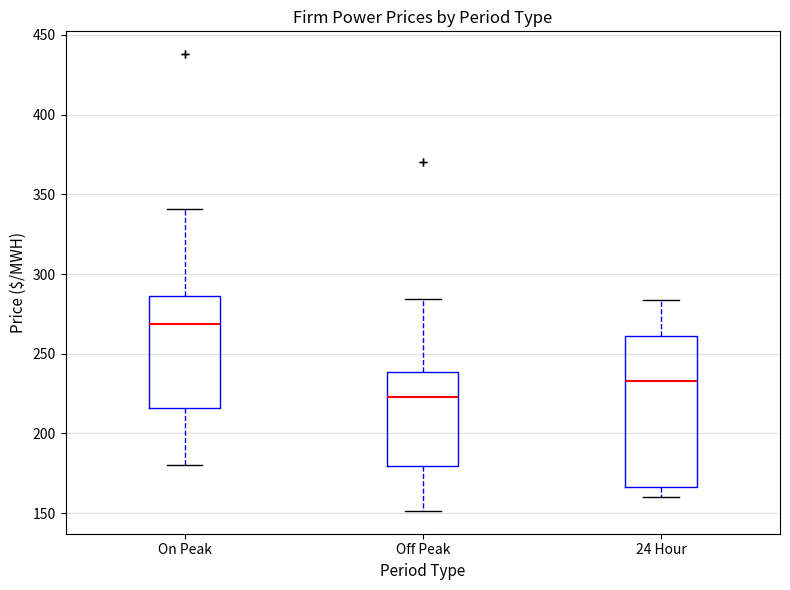

Which box's median line is the lowest?

Off Peak